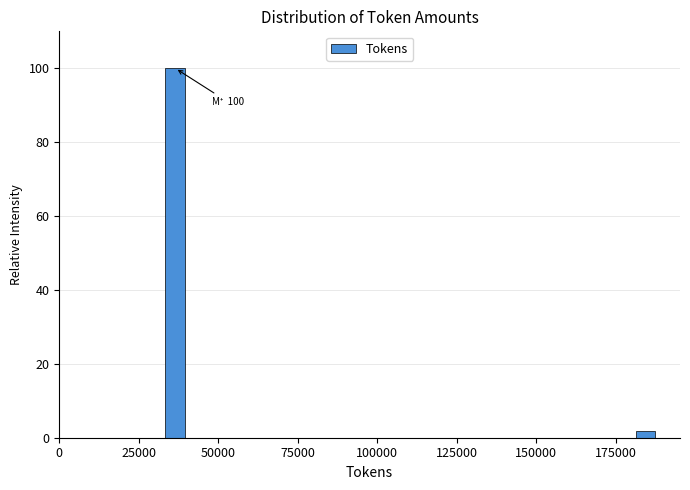

Read against the x-axis, roughly where is the centre of the tallest bar?

35000